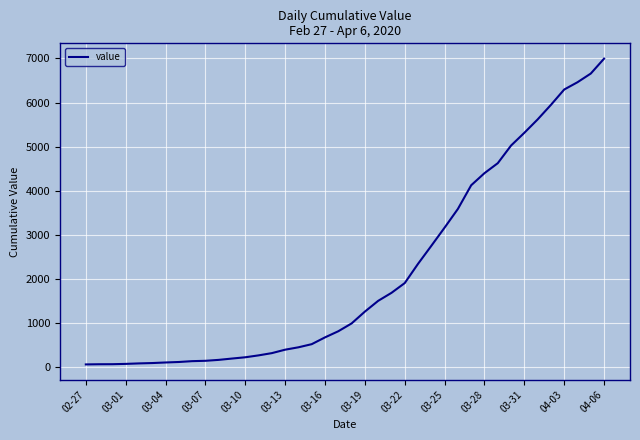

What is the minimum value shown in the chart?

64